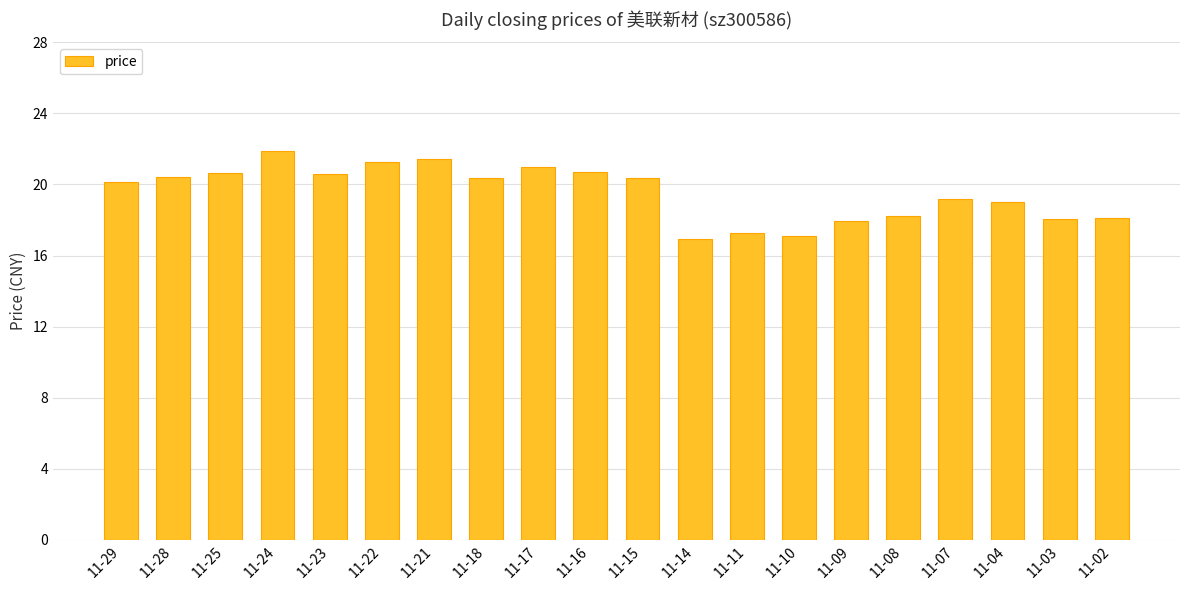

What is the value of the 4th bar from the left?

21.9